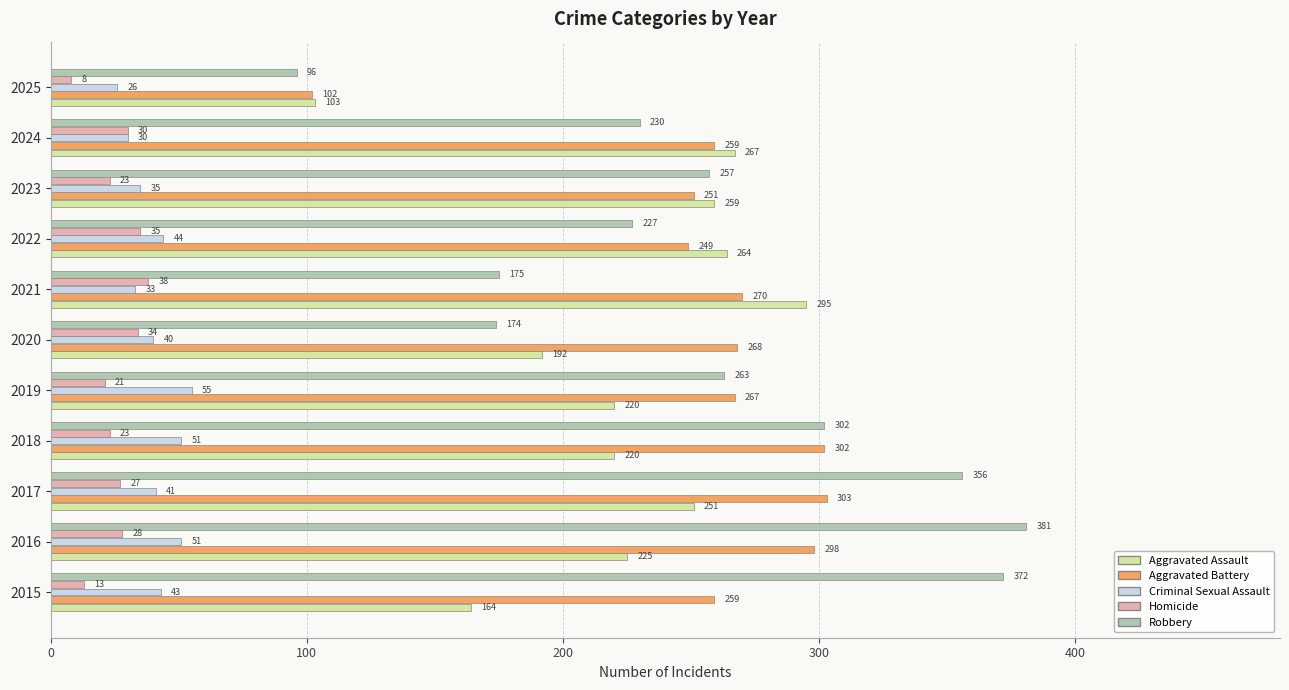

Rank the series at 2017 from highest to lowest value.

Robbery, Aggravated Battery, Aggravated Assault, Criminal Sexual Assault, Homicide